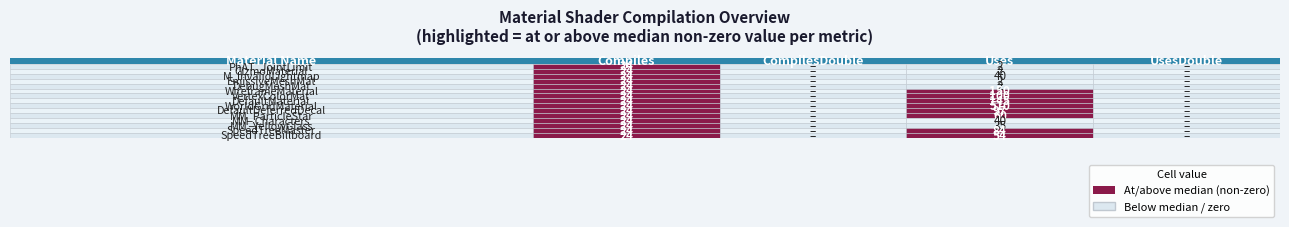

What is the difference between the second highest and minimum values in the M_InvalidLightmap series?

24